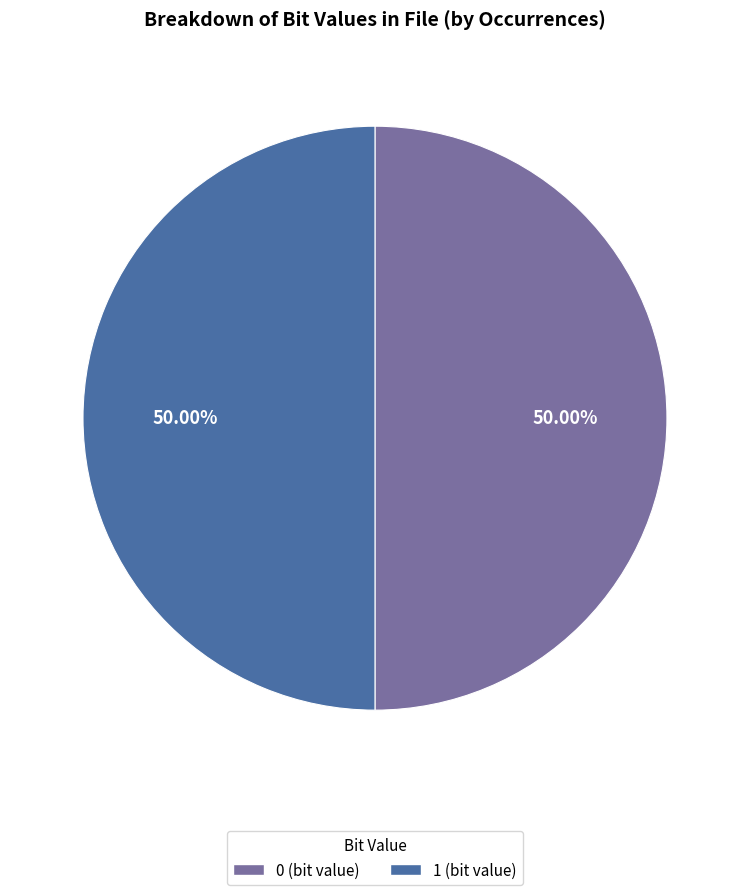

How many segments does this pie chart have?

2